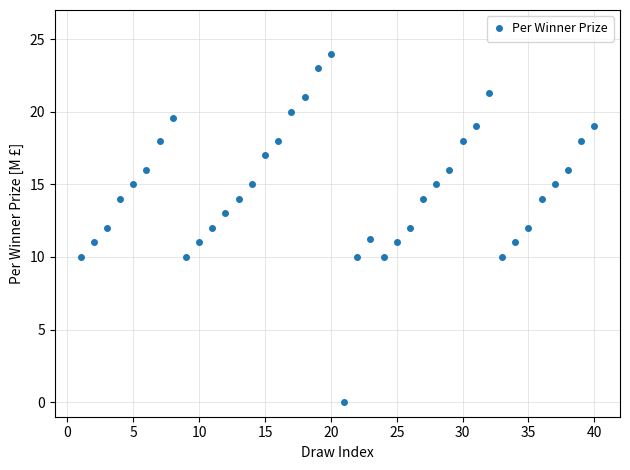

What is the sum of all values?

586.1